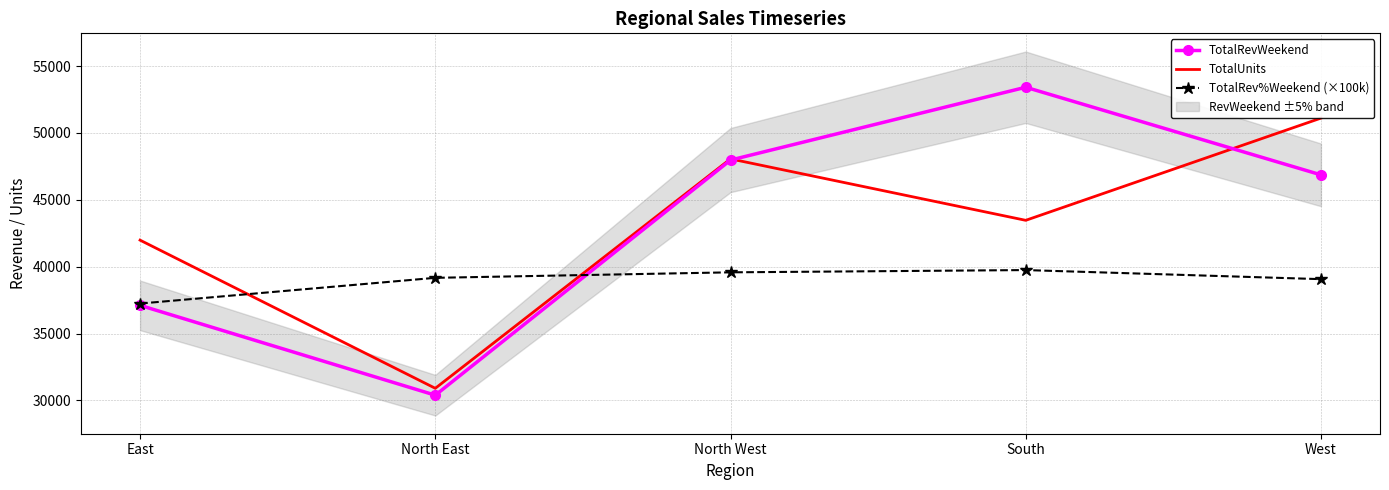

How many interior local valleys does the TotalUnits series have?

2